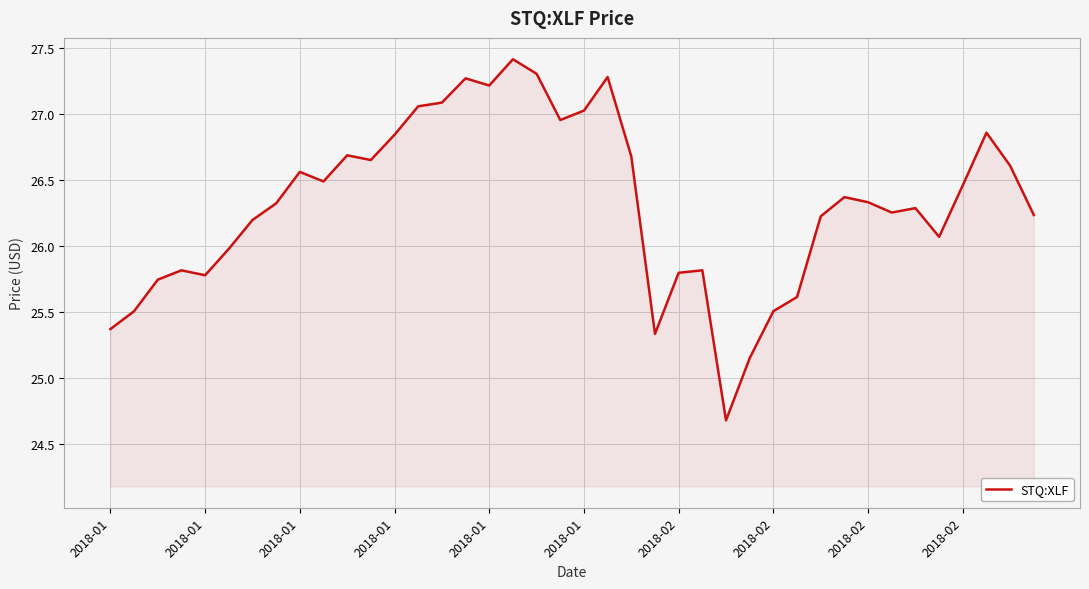

What is the difference between the maximum and minimum values?

2.7